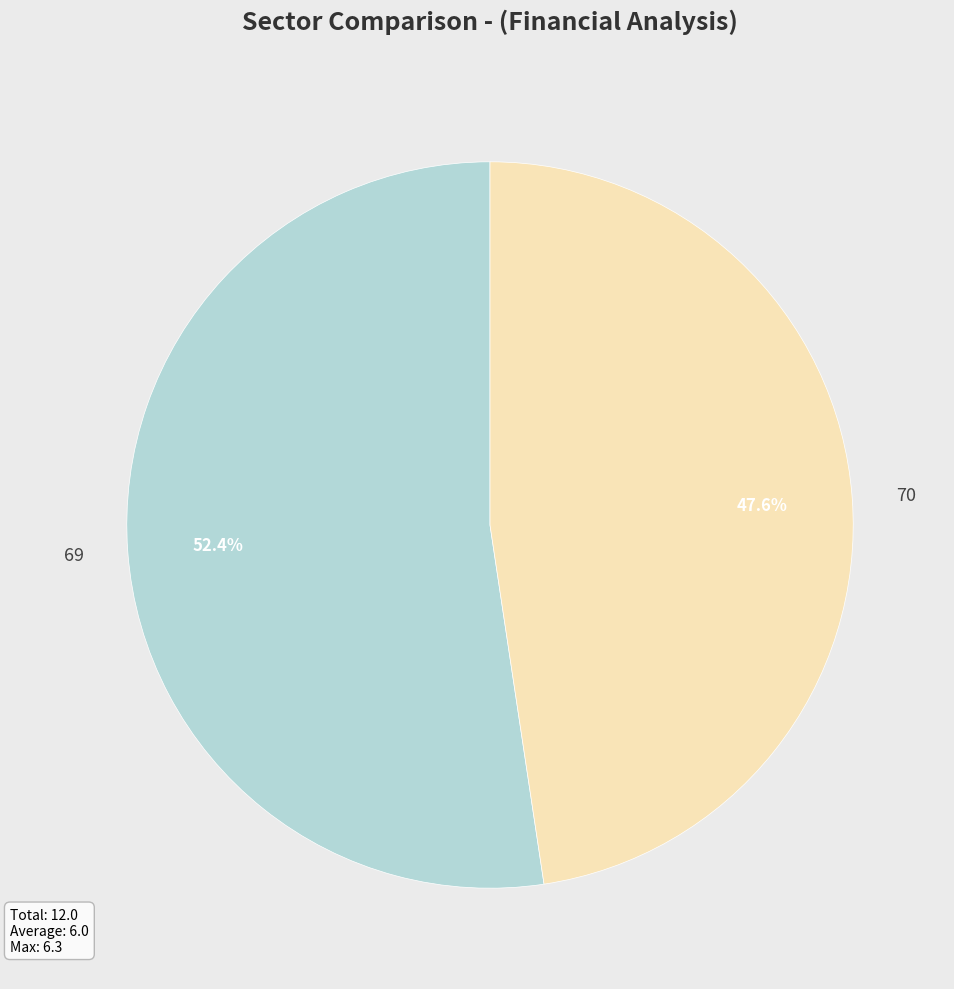

To the nearest percent, what is the average slice percentage?

50%